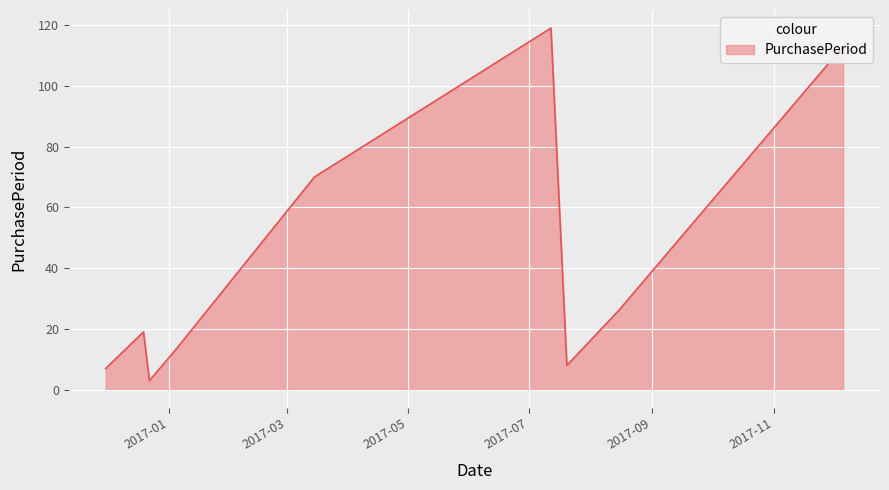

What is the difference between the maximum and minimum values?

116